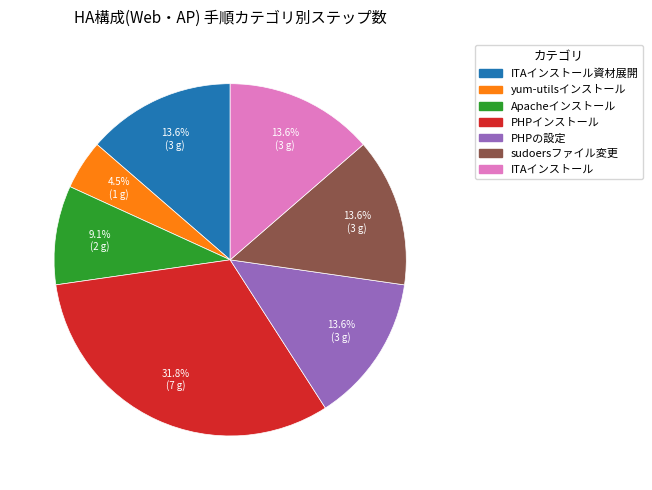

To the nearest percent, what is the difference between the ITAインストール and yum-utilsインストール slice percentages?

9%